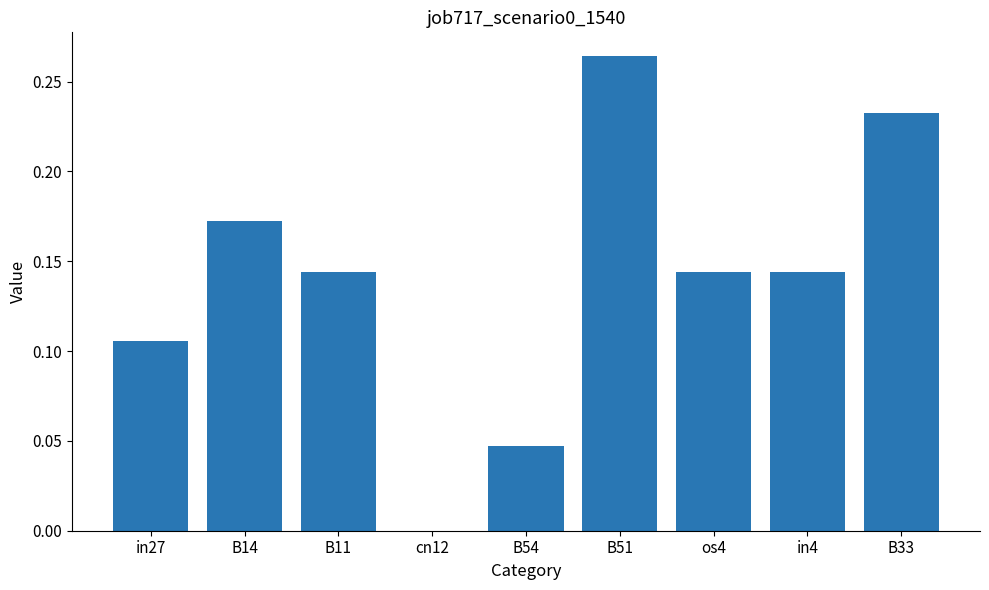

What is the change in value from B14 to B33?

+0.1